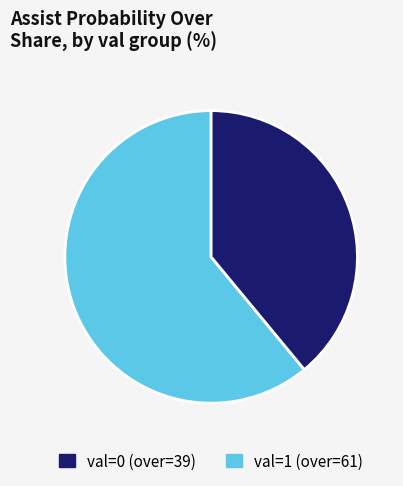

Is there a majority slice in this chart?

Yes